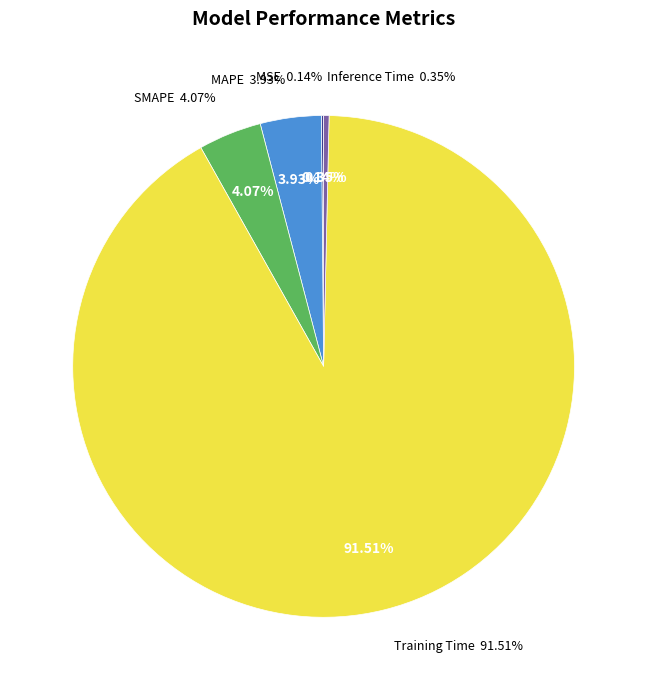

What is the smallest slice in the pie chart?

MSE